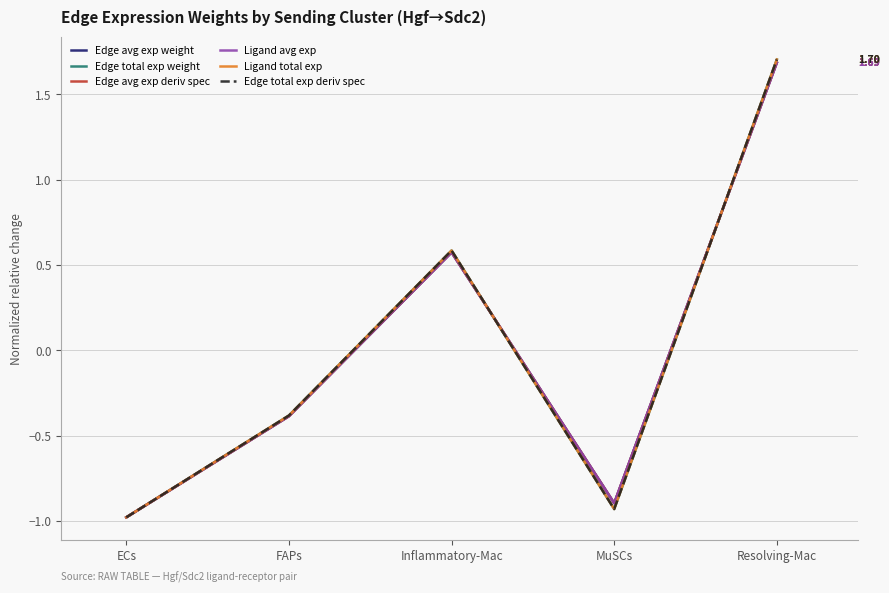

What is the approximate value of Edge avg exp deriv spec at ECs?

-1.0